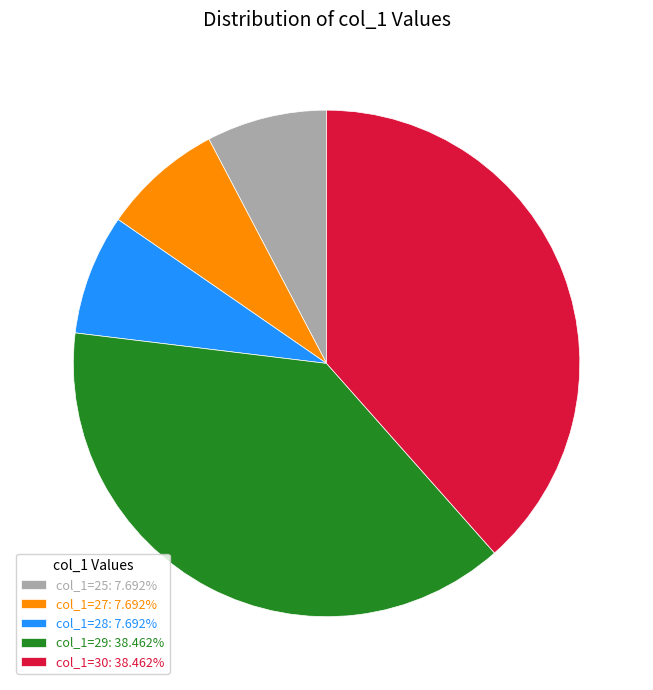

What is the ratio of the value at col_1=25: 7.692% to the value at col_1=27: 7.692%?

1.0